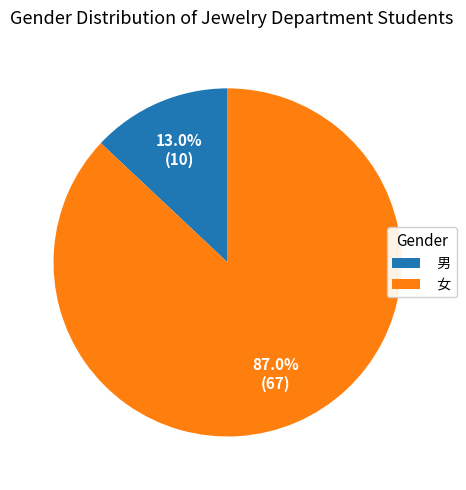

Which category has the biggest portion of the pie?

女